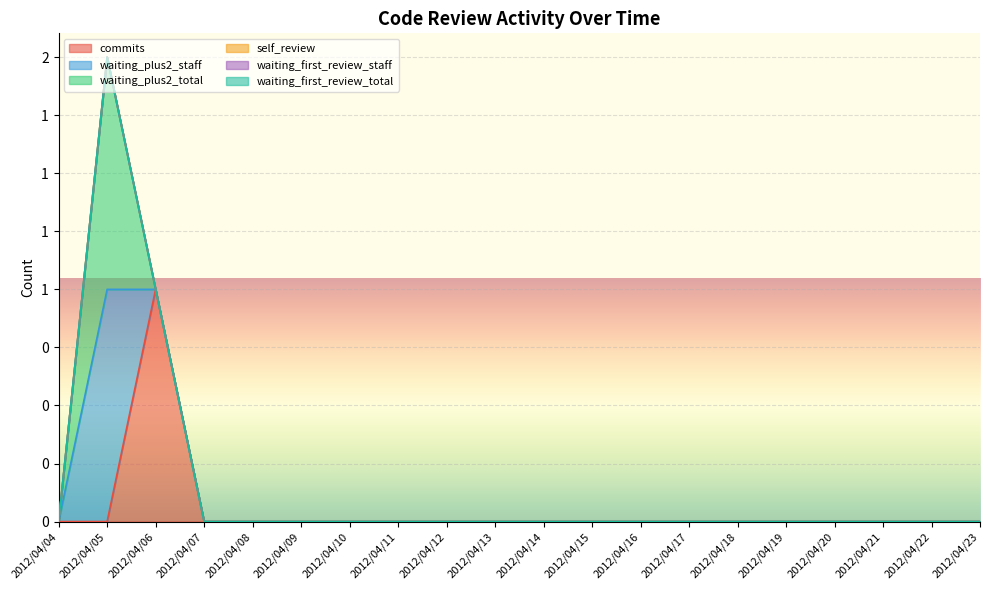

The value of waiting_plus2_total at 2012/04/12 is 0. True or false?

True